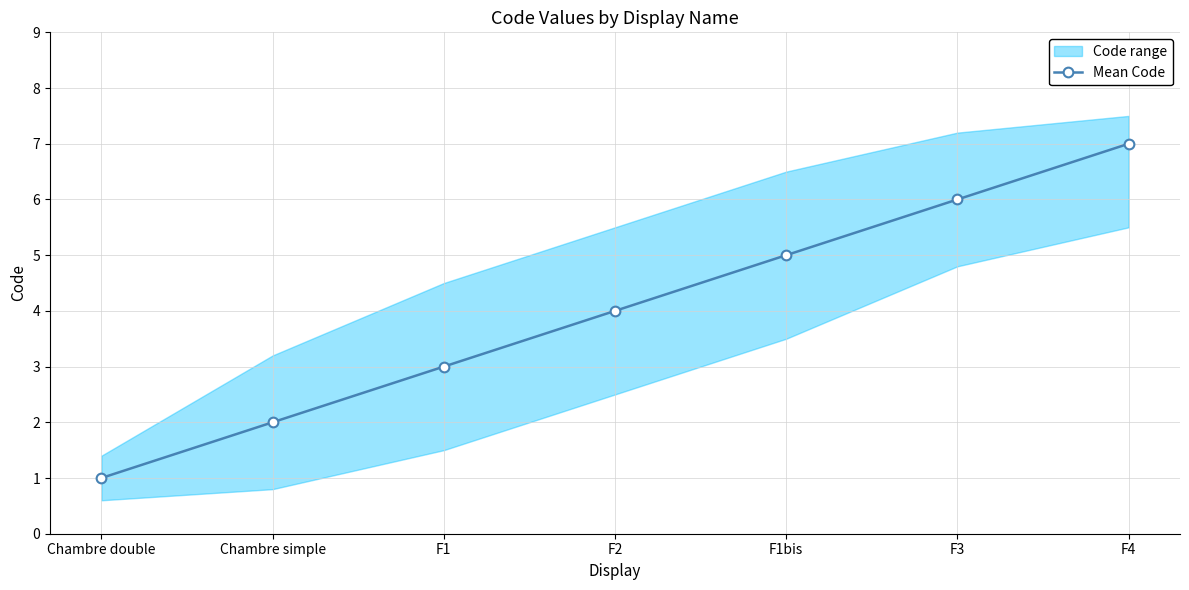

What is the approximate value at F1bis?

5